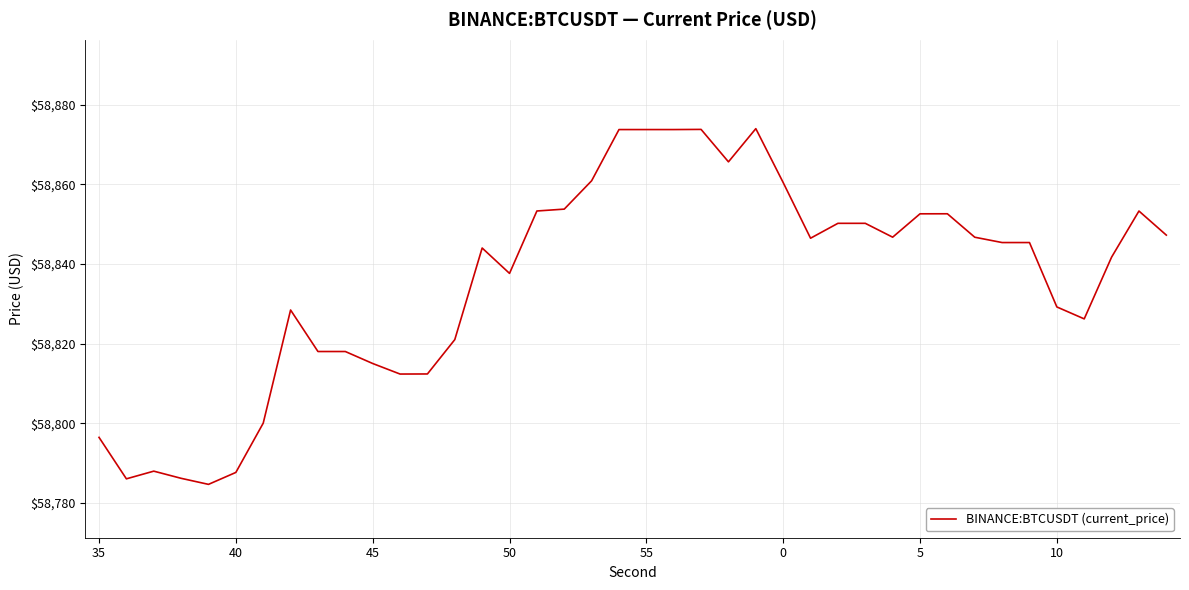

What is the greatest value displayed?

58874.0